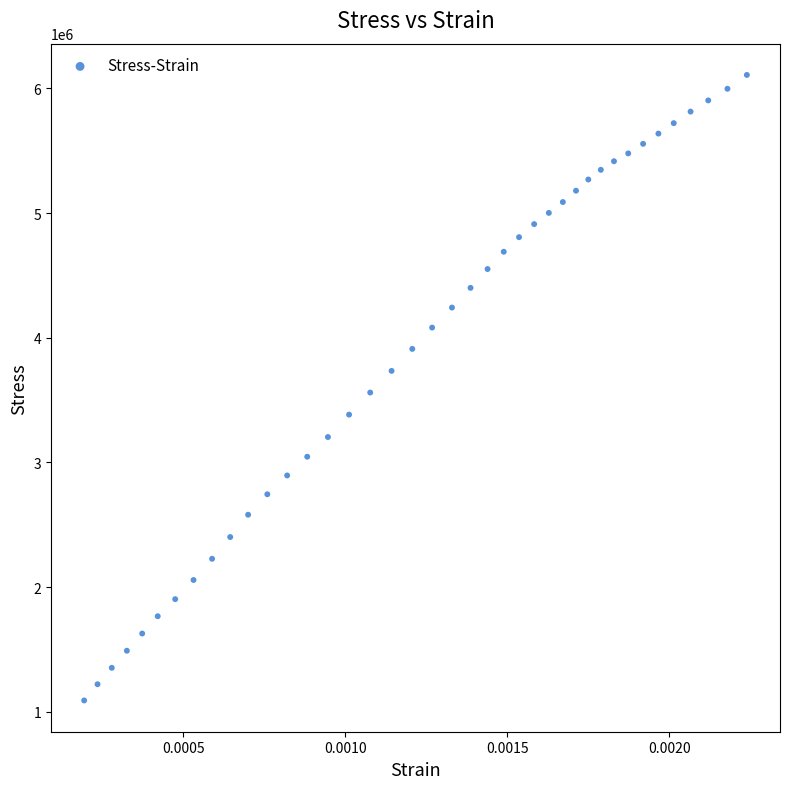

What is the range of Y values (max minus min)?

5016106.7